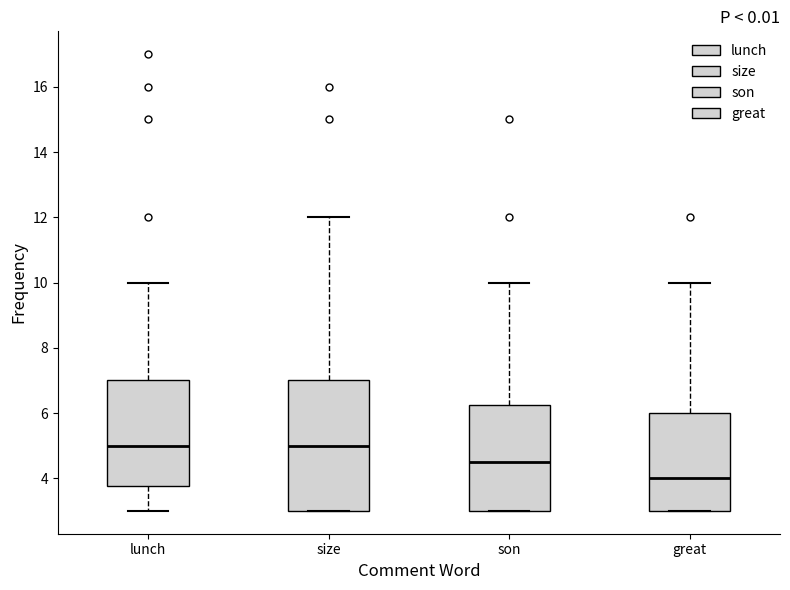

Where does the median line of the box for son sit on the y-axis? The values are not printed on the chart, so give them approximately, as read against the axis.

4.6